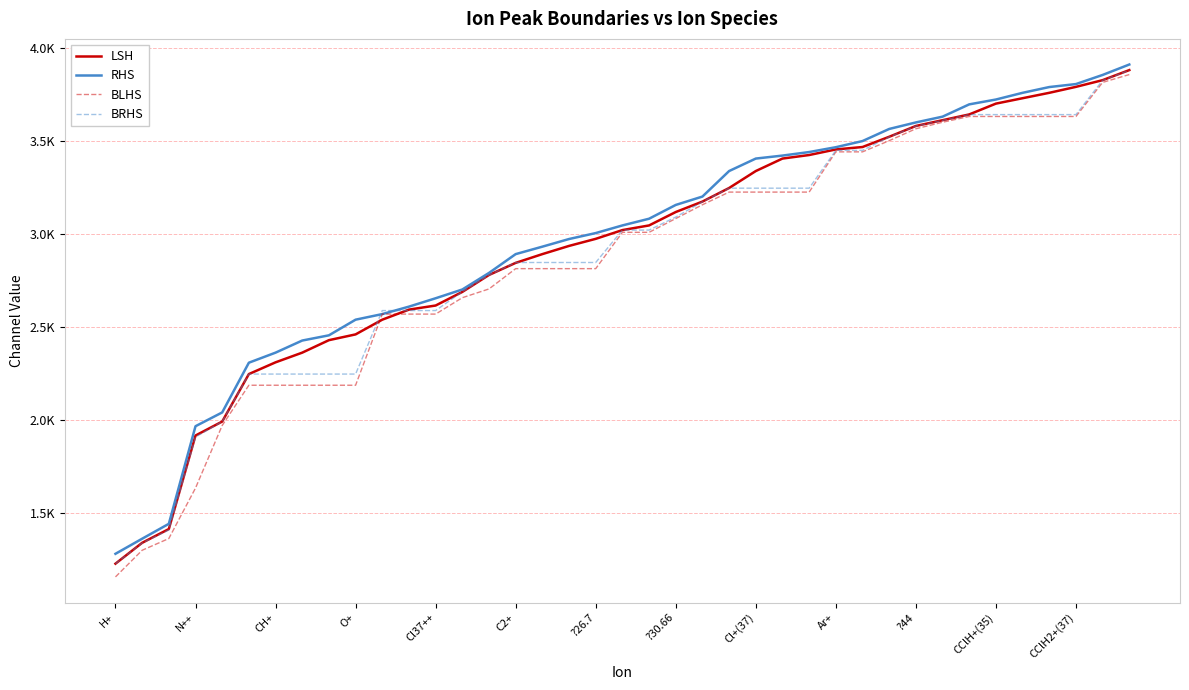

Does the chart display data point markers on the line(s)?

No